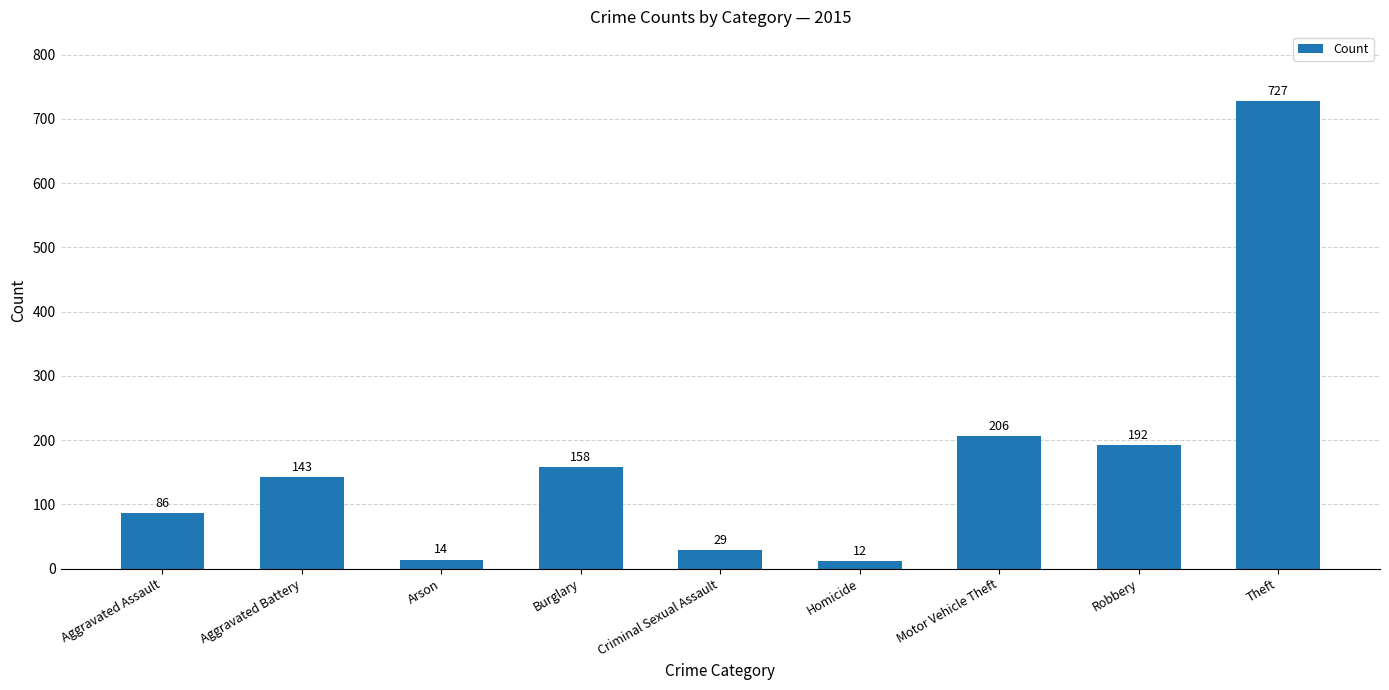

The value at Burglary is 230. True or false?

False